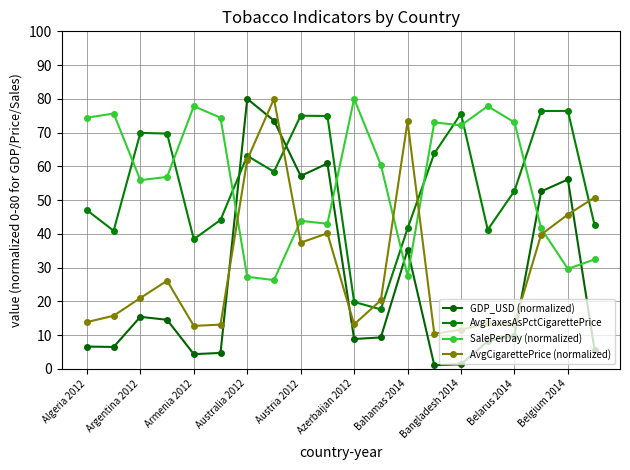

How many lines are shown in the chart?

4